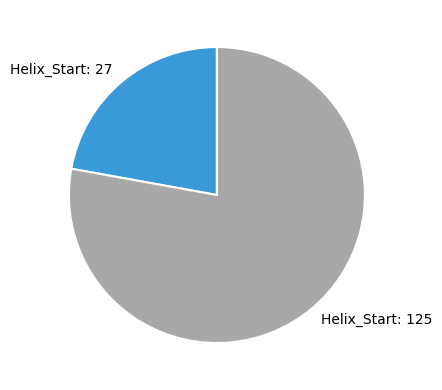

Count the number of slices in the pie.

2